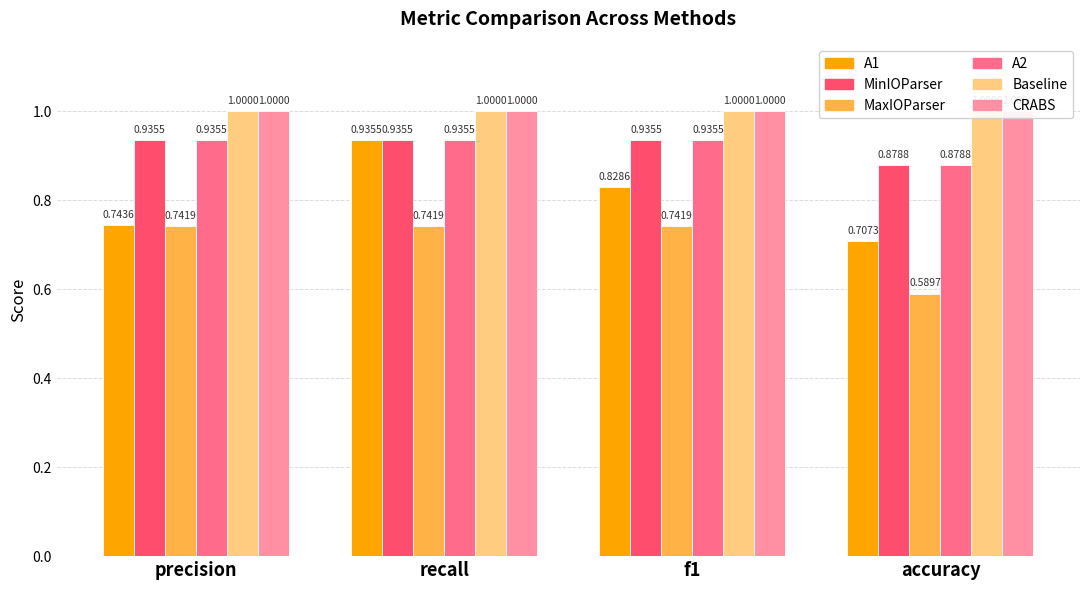

How many bars are there in total?

24